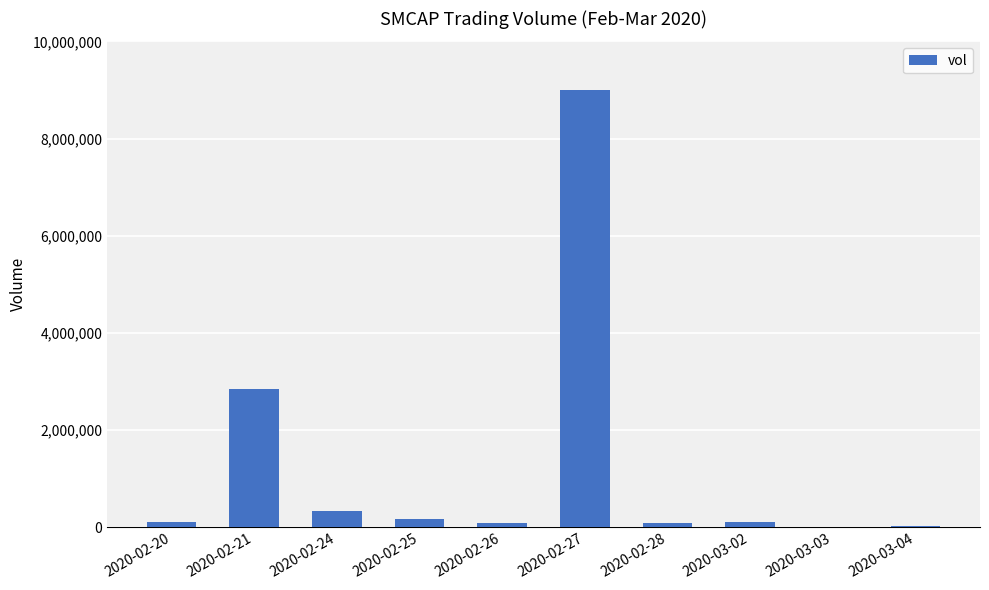

What is the sum of the values at 2020-03-02 and 2020-02-27?

9103100